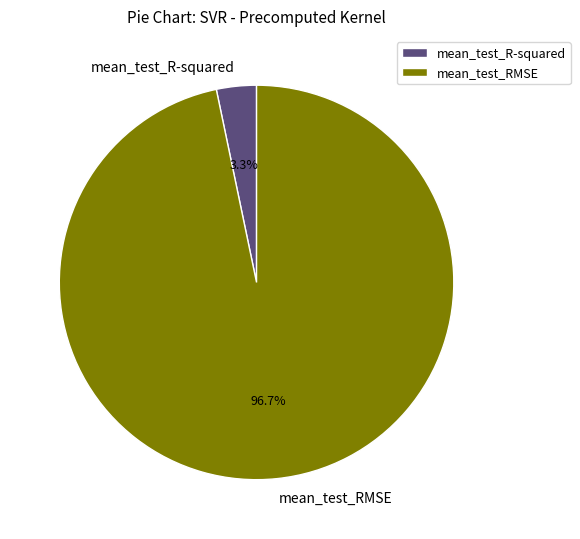

Which has a higher value, mean_test_RMSE or mean_test_R-squared?

mean_test_RMSE